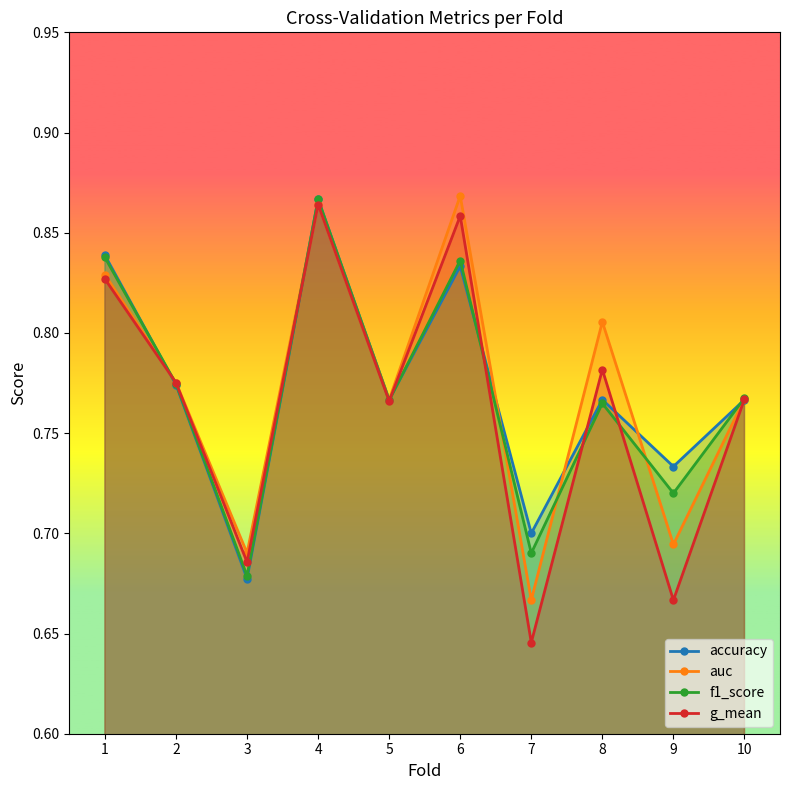

What is the value of the auc point at the 6th from the left?

0.9